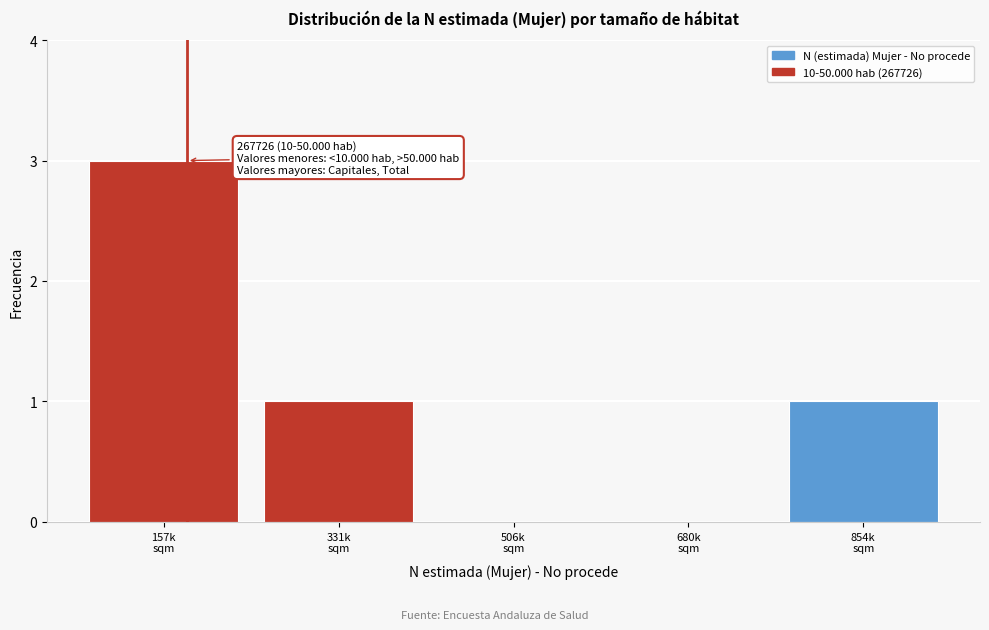

What is the sum of all values?

5